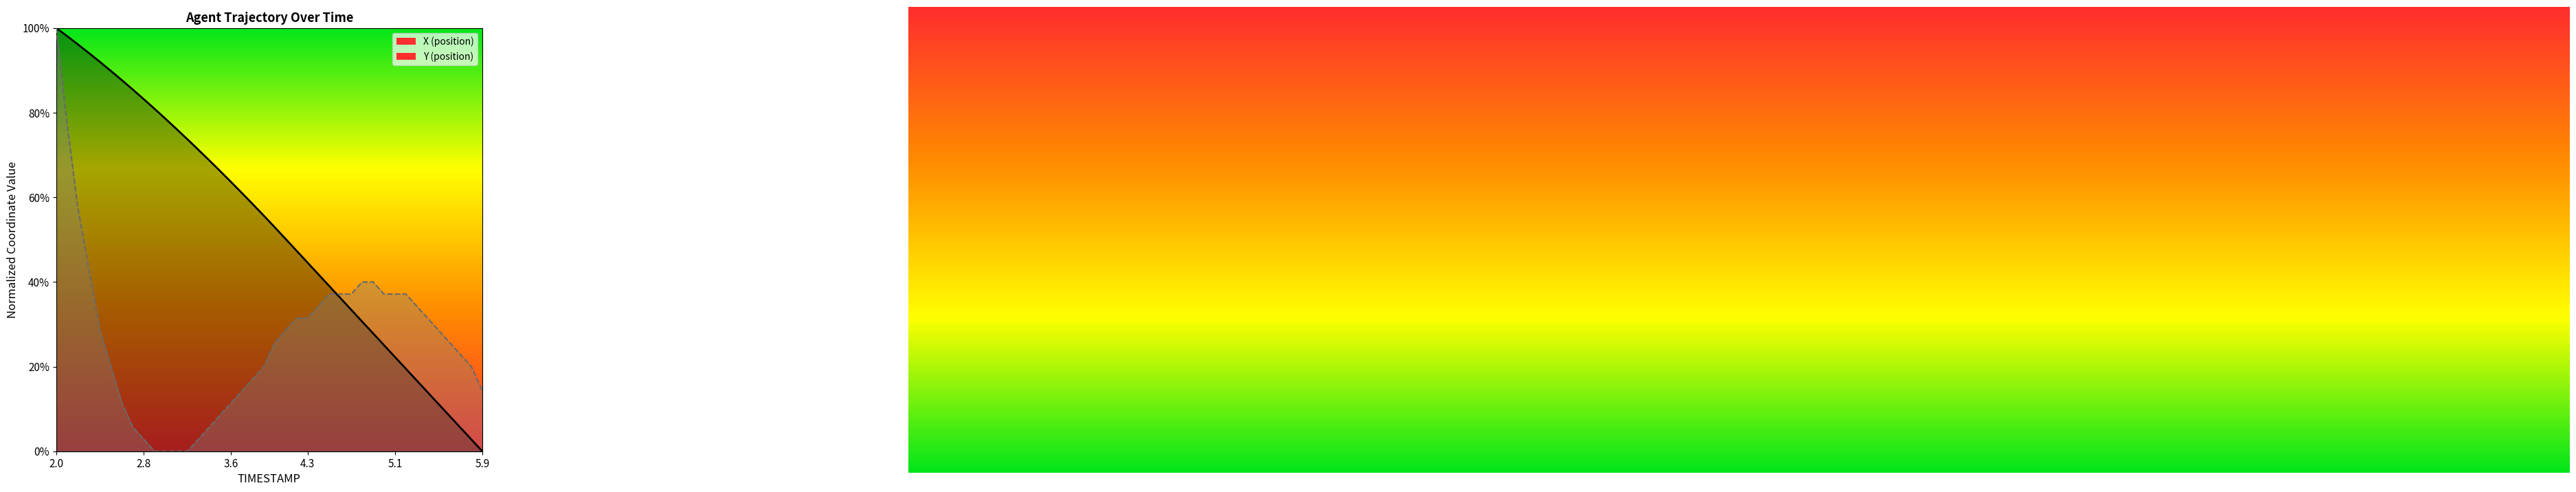

How many data points in Y are above 0?

36